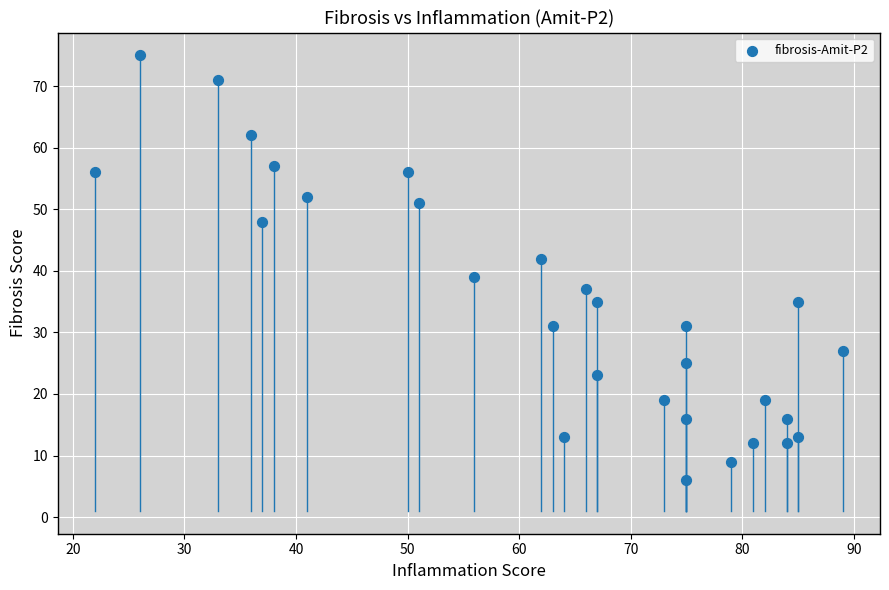

What is the range of Y values (max minus min)?

69